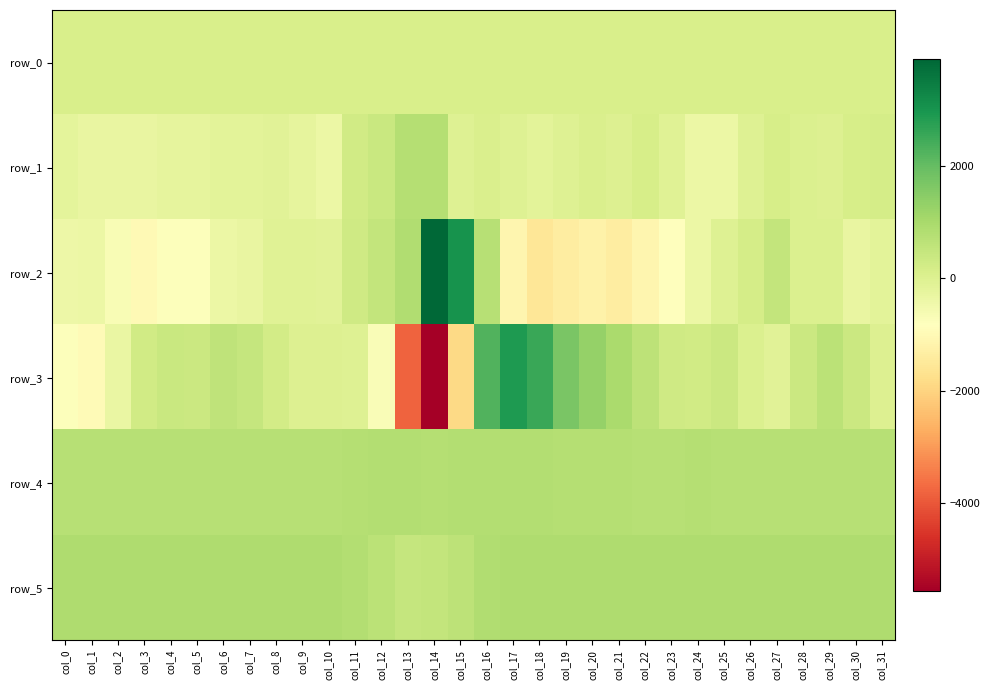

What value does the row_3 series have at col_31?

18.0